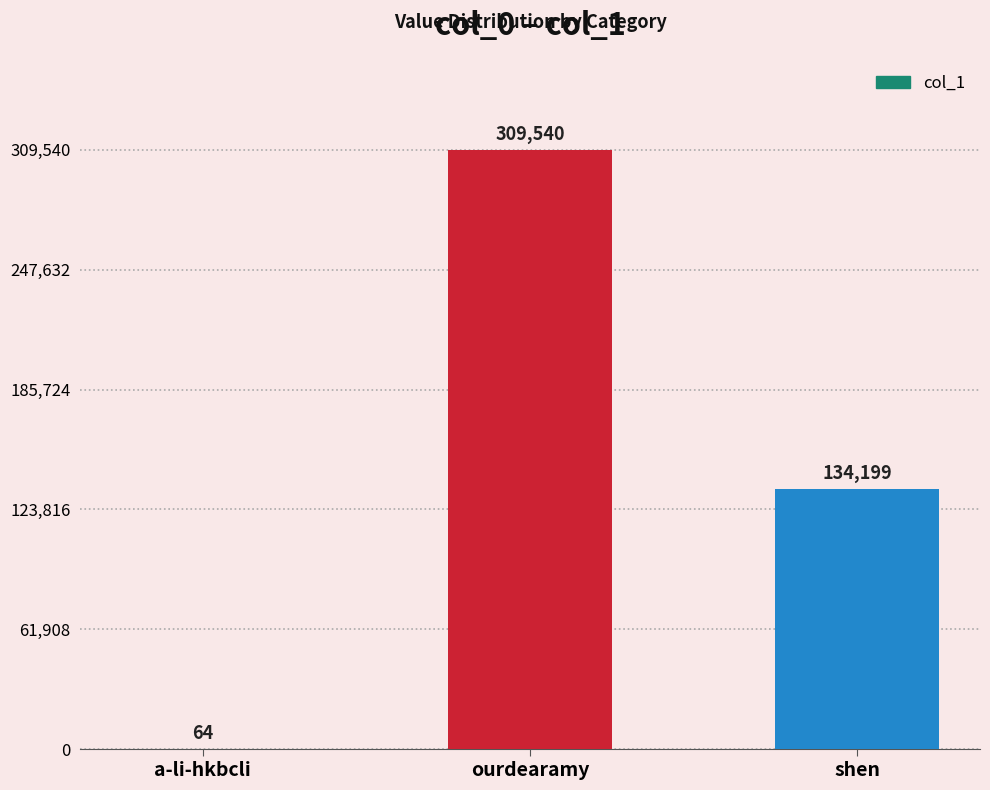

At which label does the data first exceed 134199?

ourdearamy